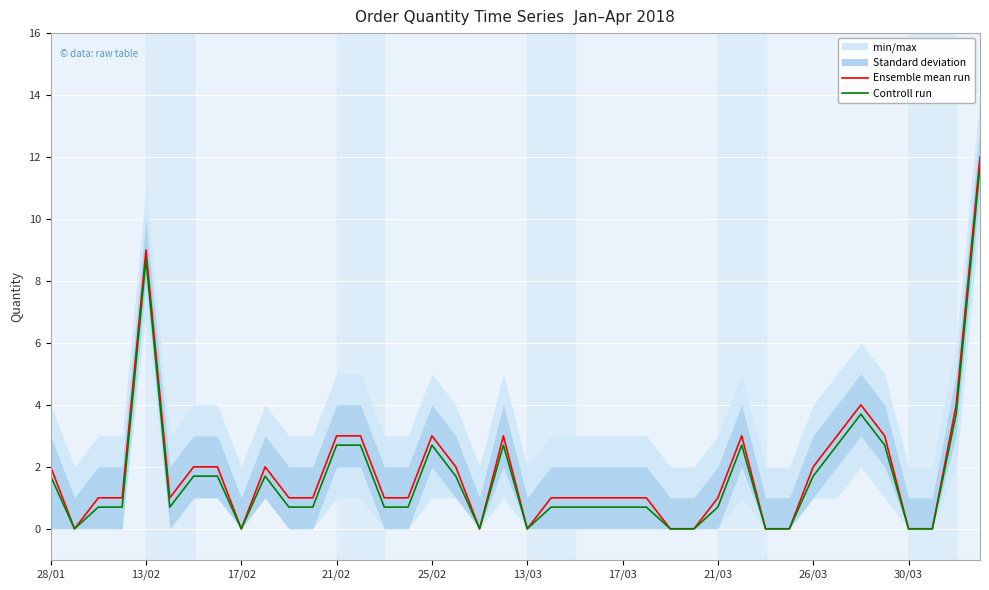

Which series has the largest total across all categories?

Ensemble mean run